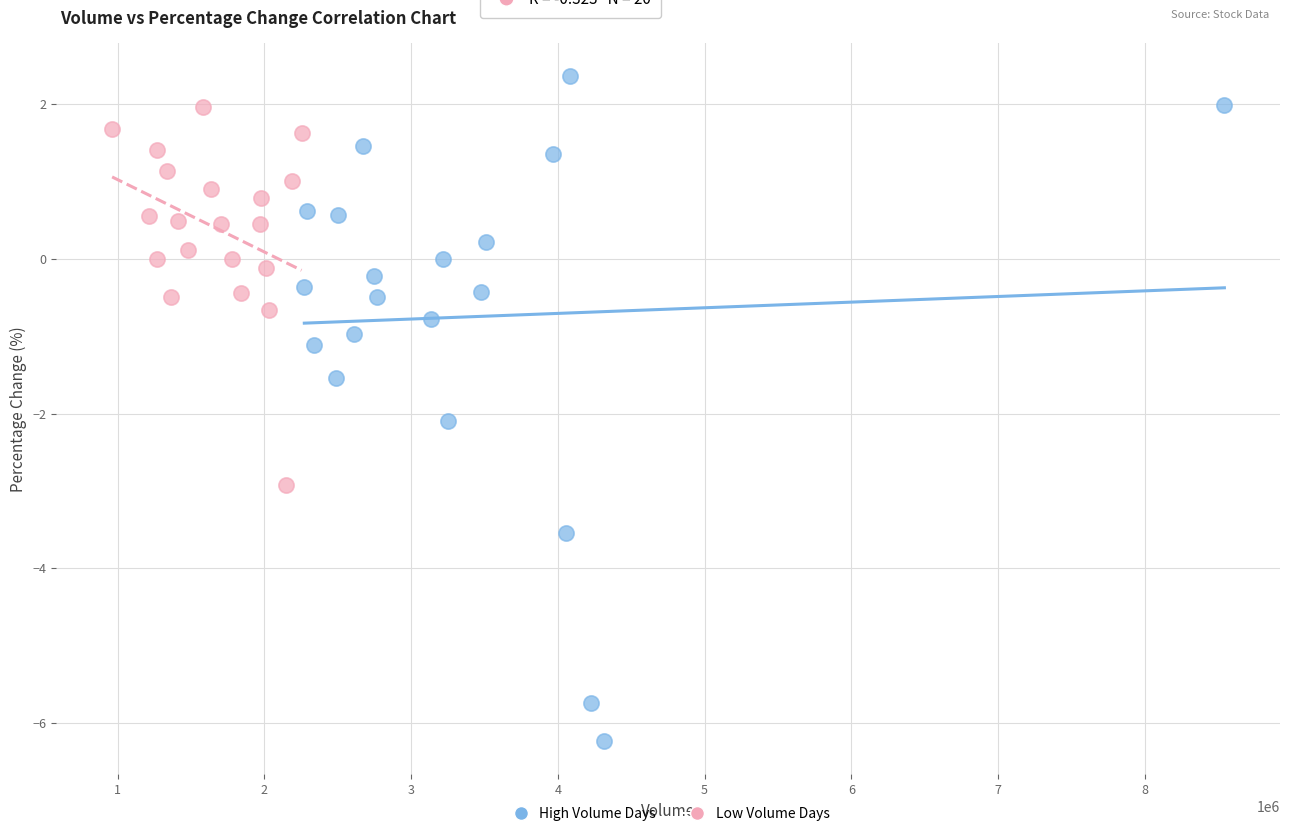

Which series contains the highest Y value?

High Volume Days